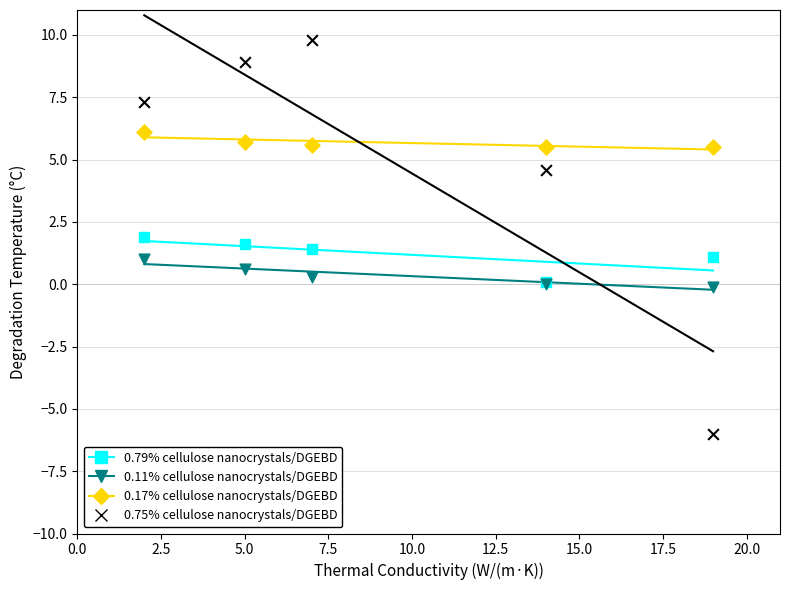

Which series has the widest spread of Y values?

0.75% cellulose nanocrystals/DGEBD